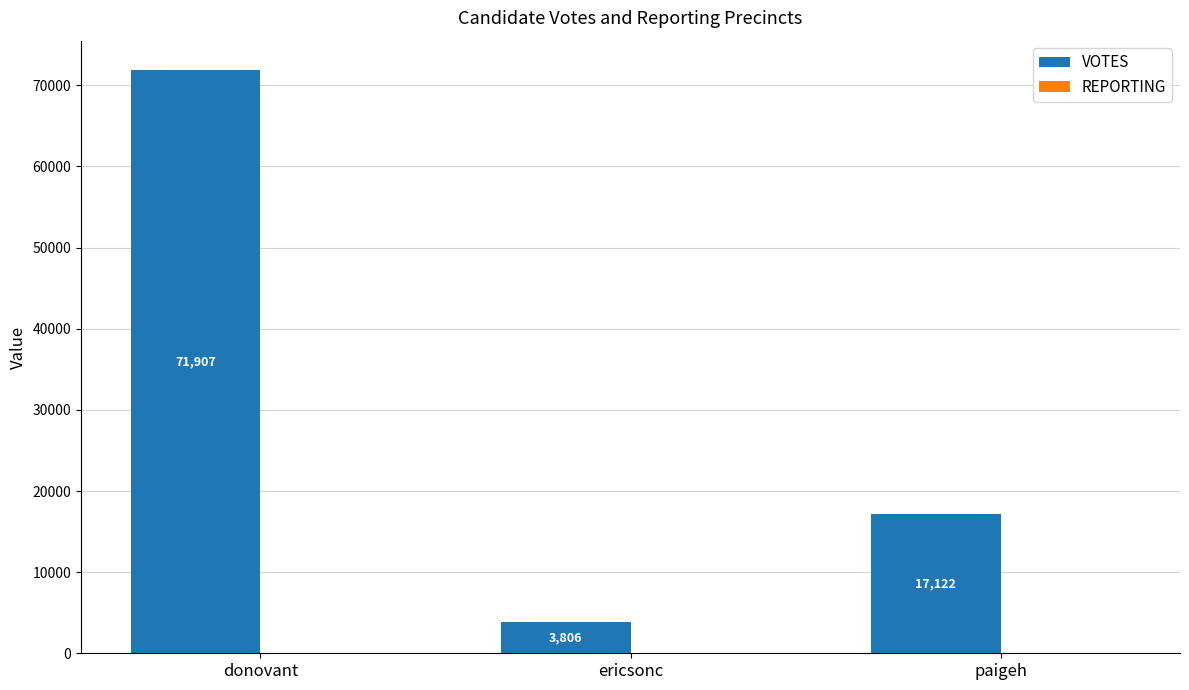

Which label corresponds to the largest value in the chart?

donovant